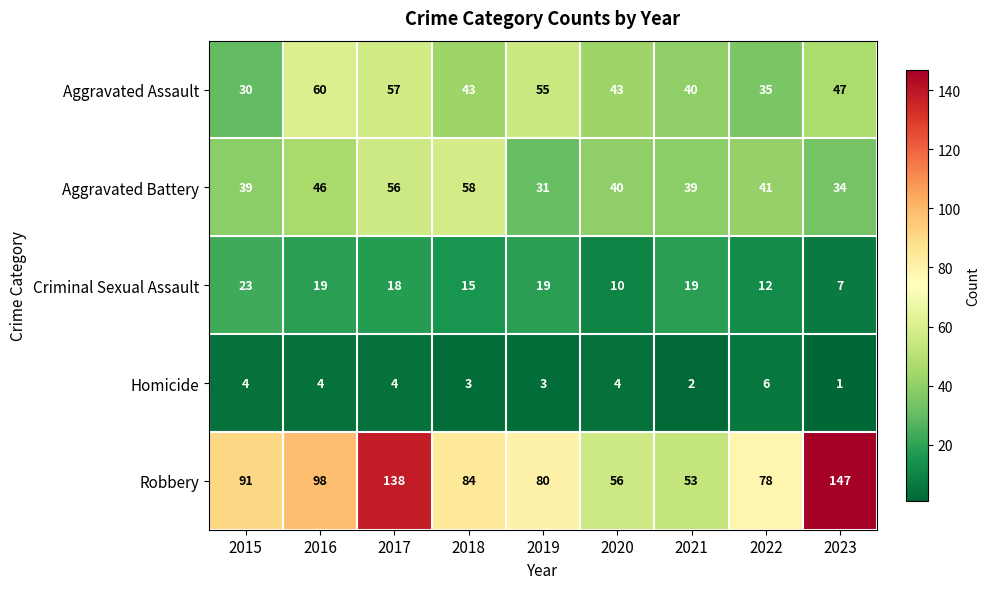

At which category does the chart reach its minimum across all series?

2023